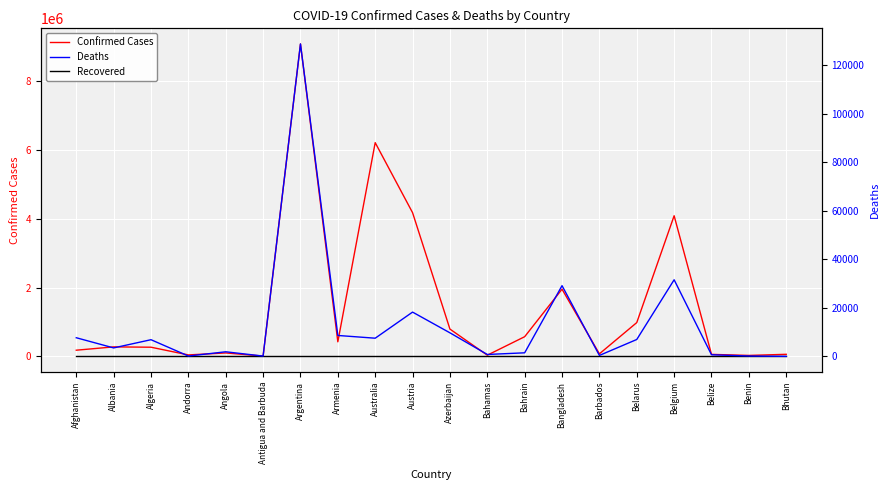

The value of Confirmed Cases at Afghanistan is 178922. True or false?

True